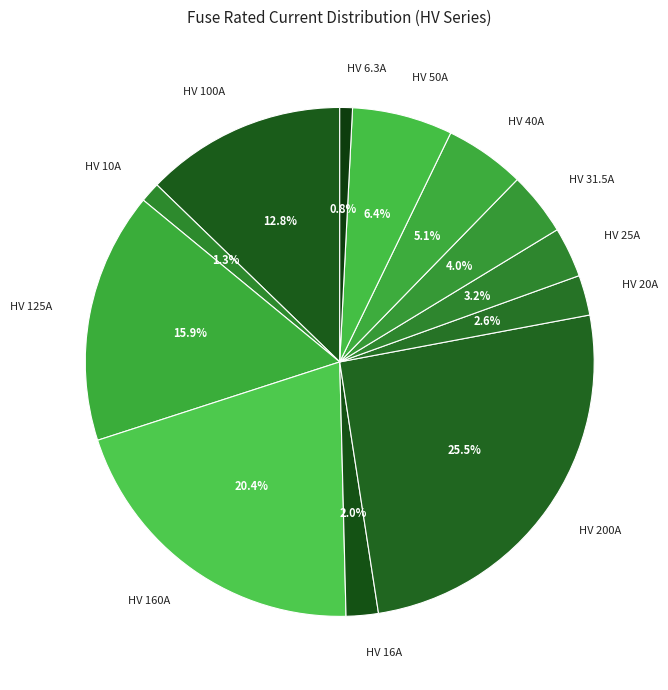

Is the sum of HV 31.5A and HV 125A greater than half?

No